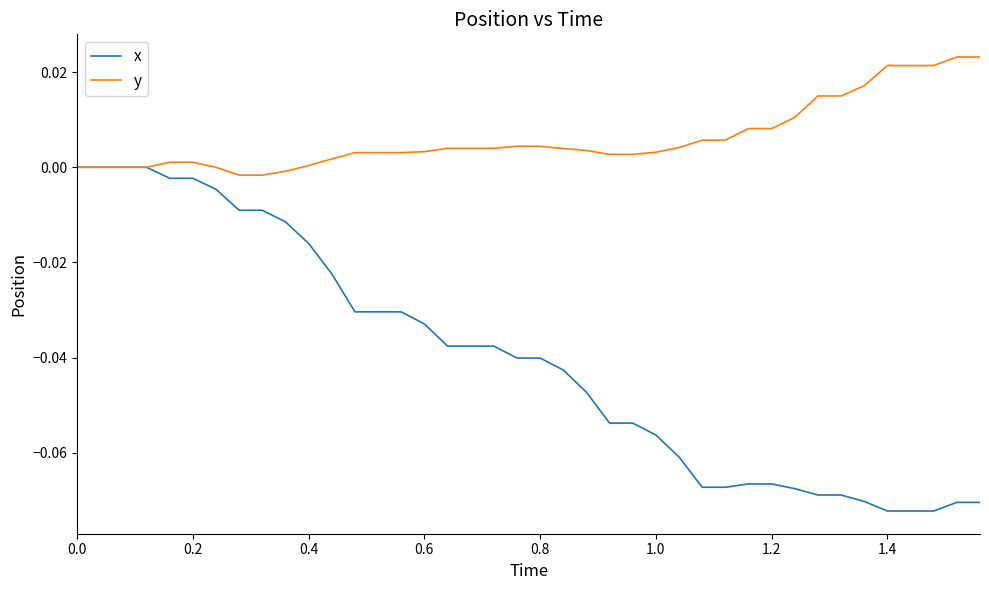

Rank the series by their average value, from highest to lowest.

y, x